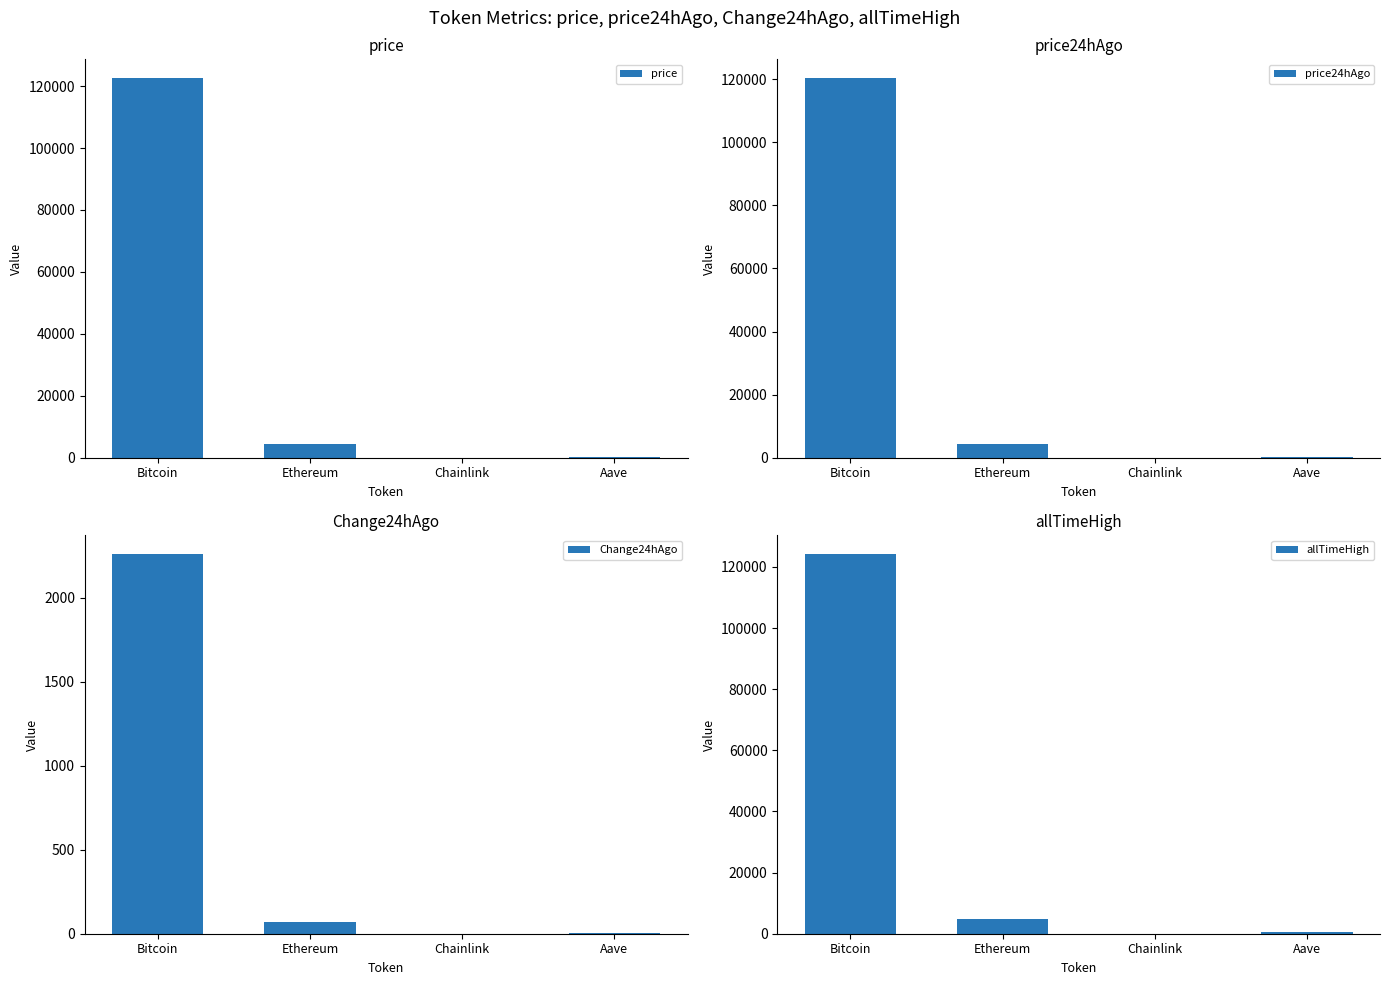

List the labels in order of price24hAgo value, largest first.

Bitcoin, Ethereum, Aave, Chainlink